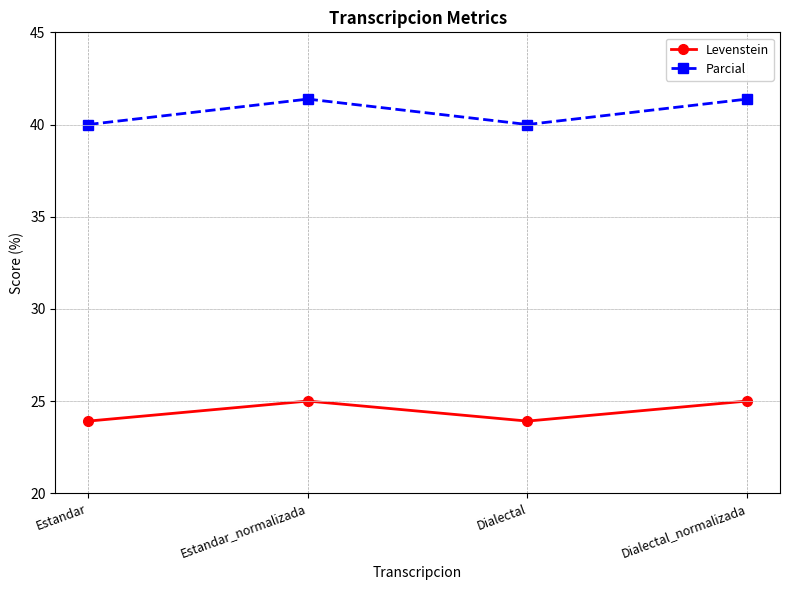

The Levenstein series shows 42.2 at Estandar. True or false?

False